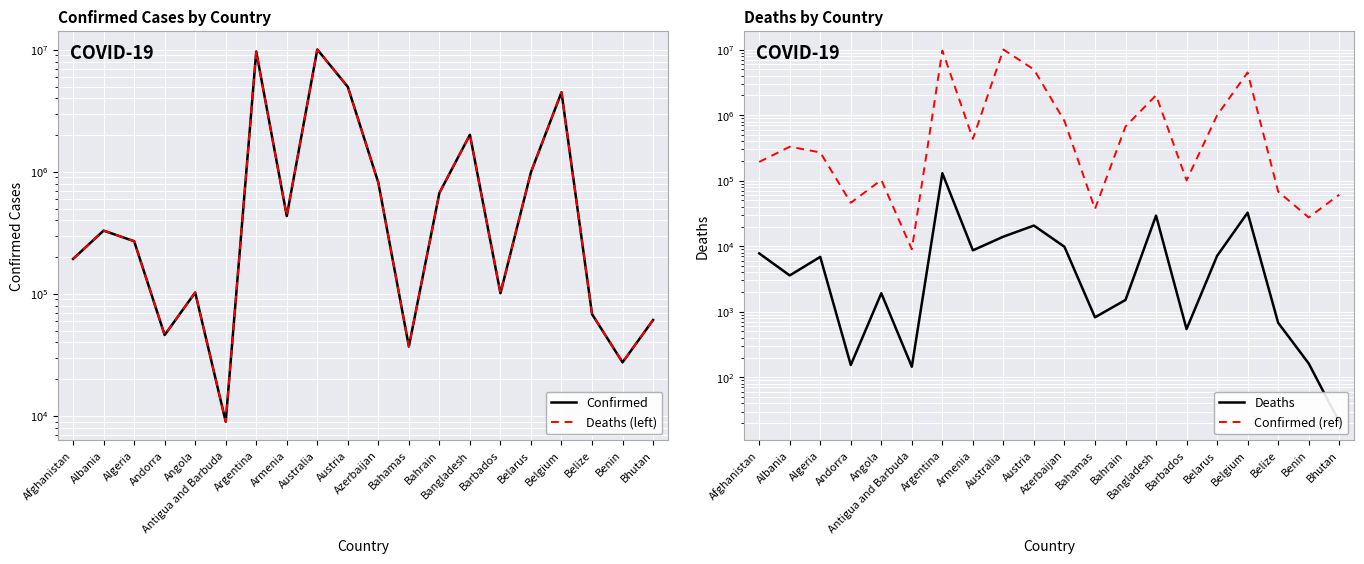

Rank the categories by Confirmed (ref) value from lowest to highest.

Antigua and Barbuda, Benin, Bahamas, Andorra, Bhutan, Belize, Barbados, Angola, Afghanistan, Algeria, Albania, Armenia, Bahrain, Azerbaijan, Belarus, Bangladesh, Belgium, Austria, Argentina, Australia